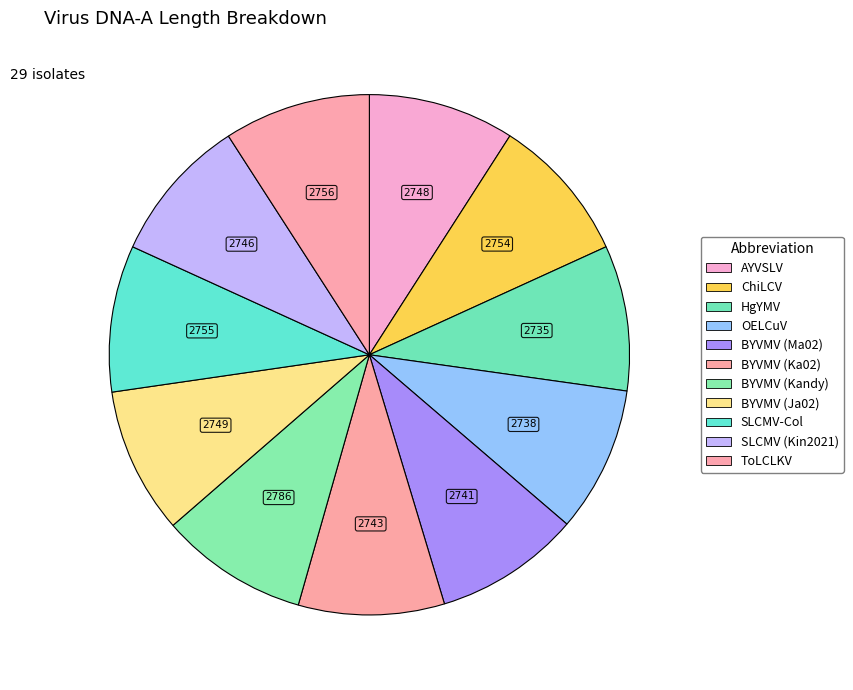

The OELCuV slice represents 9% of the pie. True or false?

True